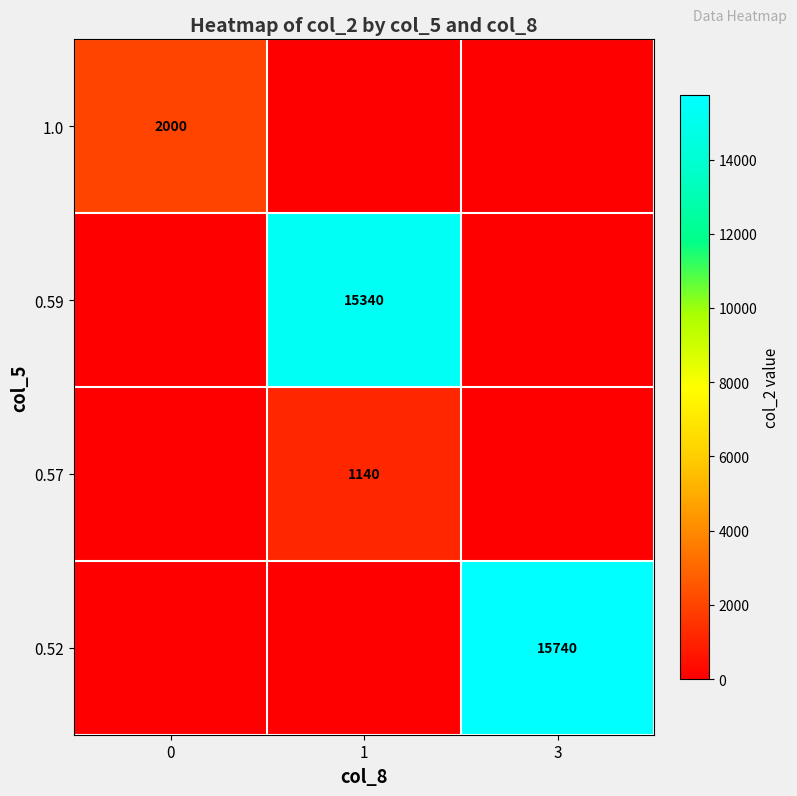

What is the greatest value displayed?

15740